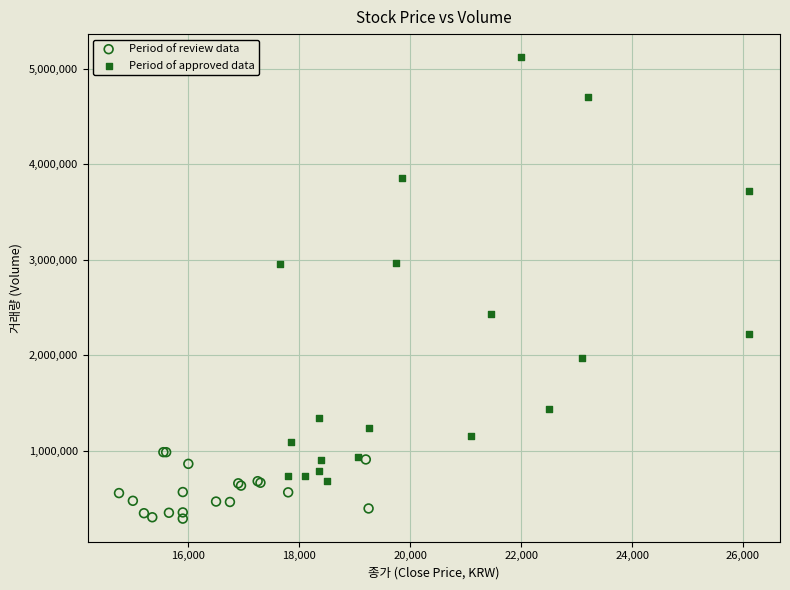

Which series contains the highest Y value?

Period of approved data